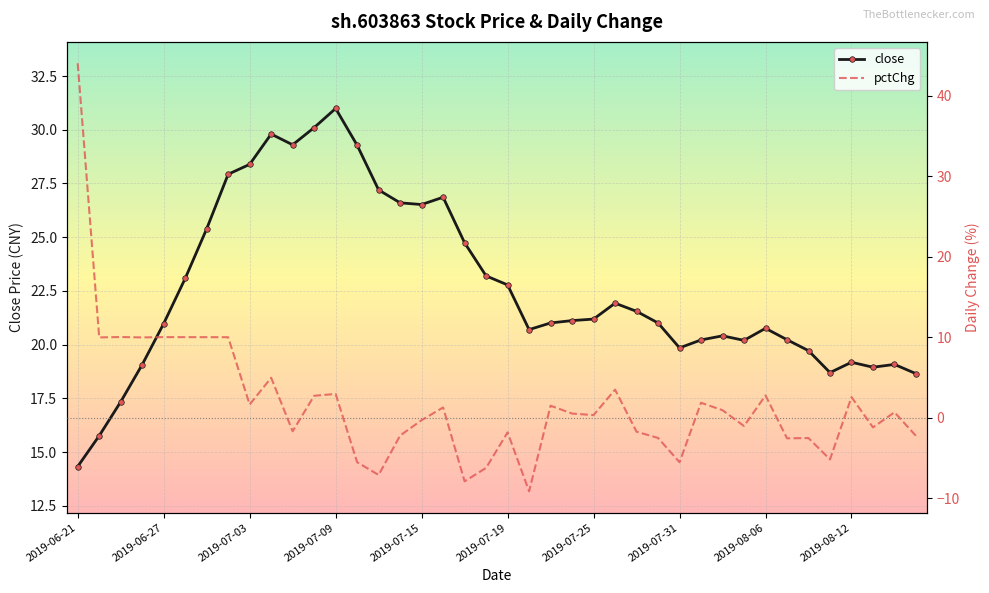

True or false: close has more than 1 interior local peaks.

True